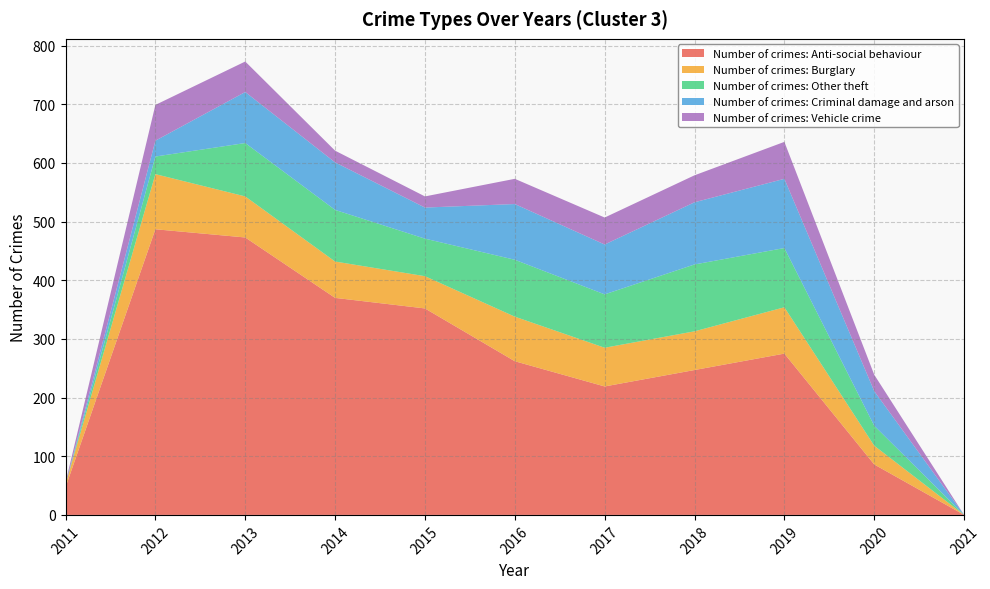

What is the total value across all series at 2020?

239